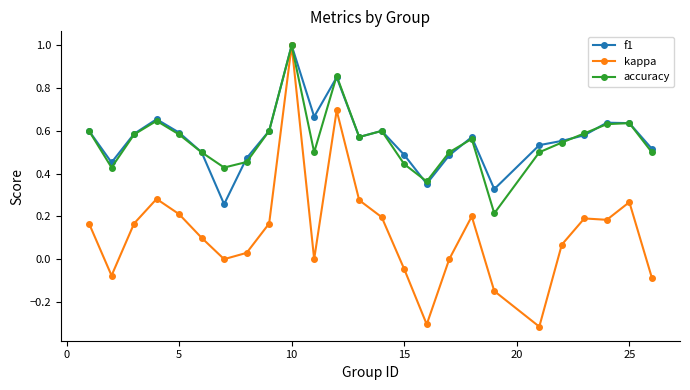

What is the maximum value for f1?

1.0